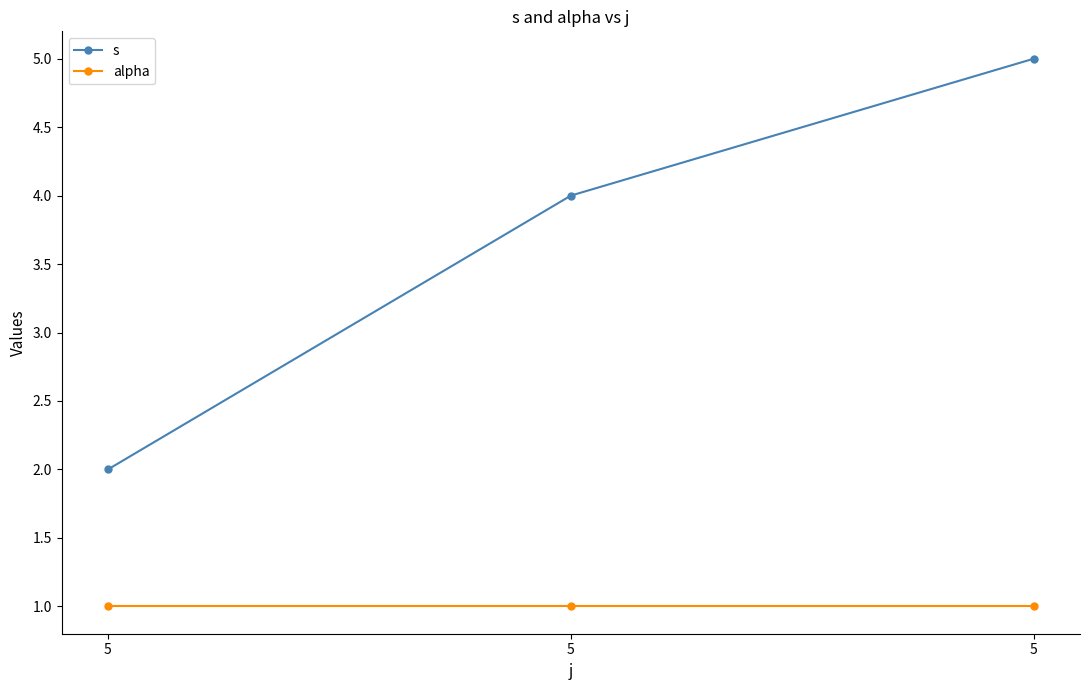

What is the spread (max minus min) of values at 5?

1